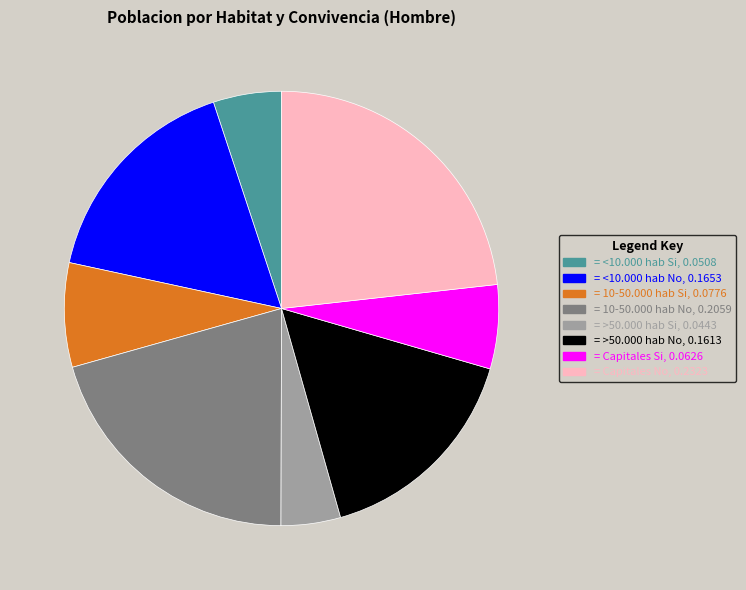

Does any single category account for the majority?

No